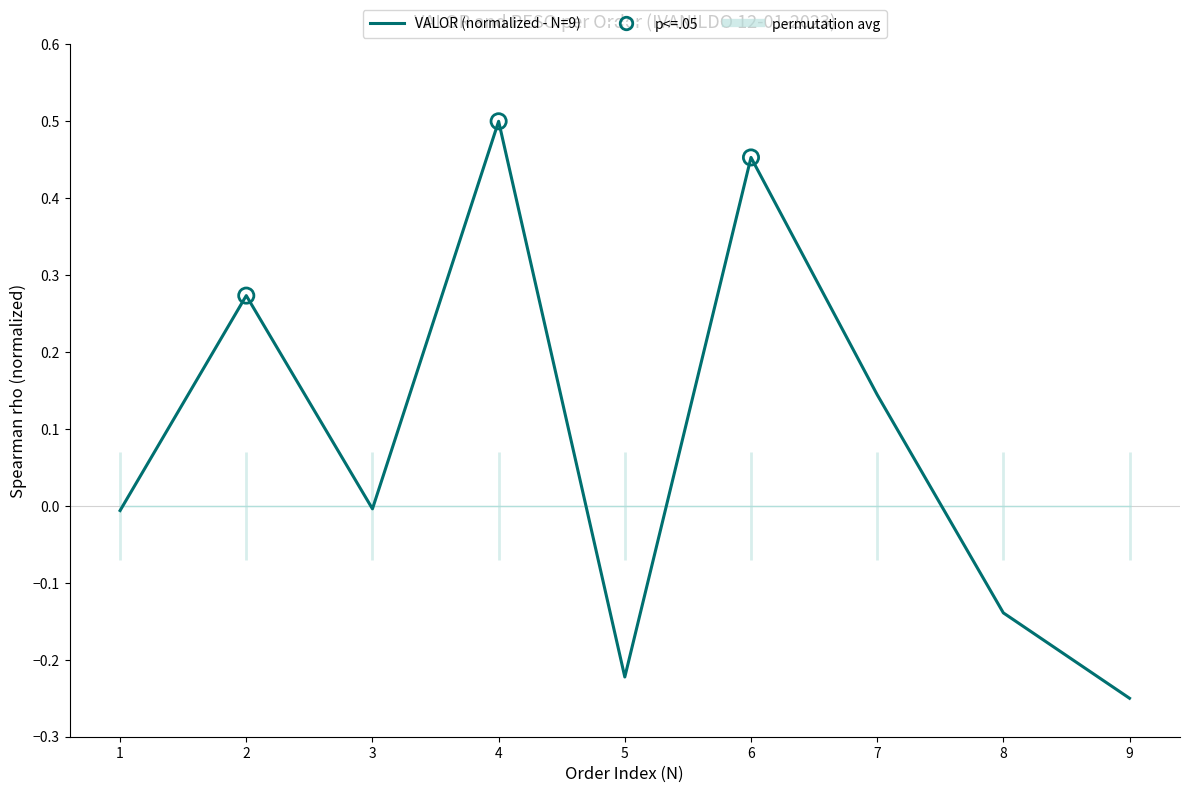

Which has a higher value, 4 or 1?

4